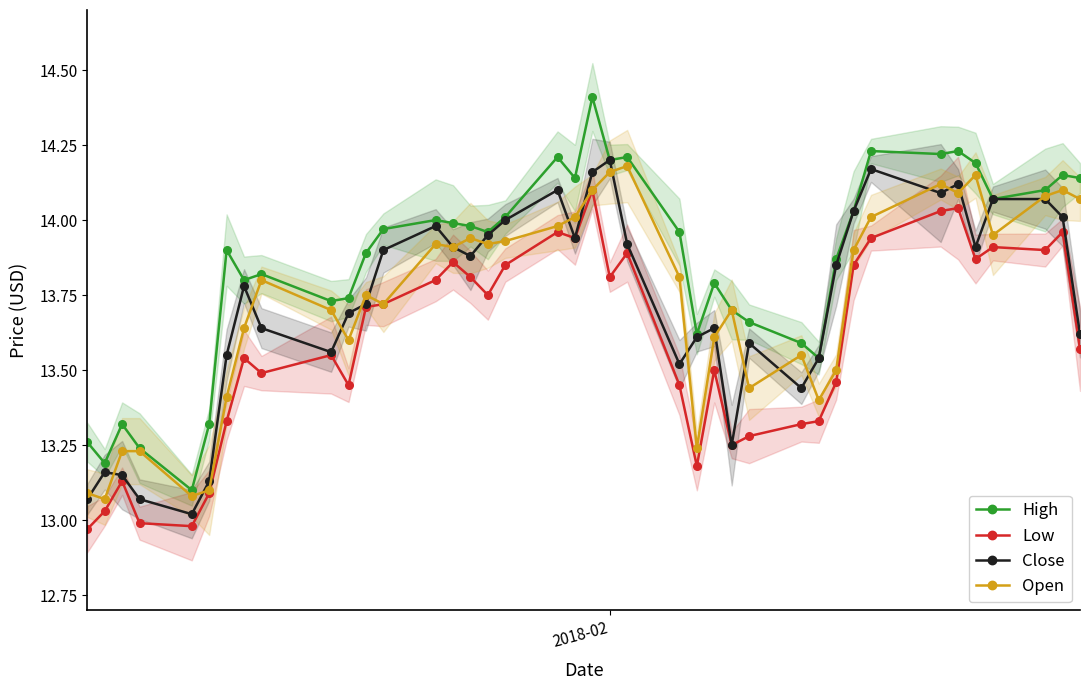

Which series has the largest total across all categories?

High